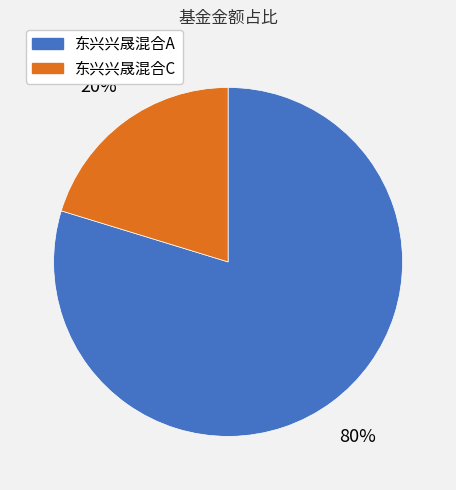

To the nearest percent, what percentage of the pie is 东兴兴晟混合A?

80%